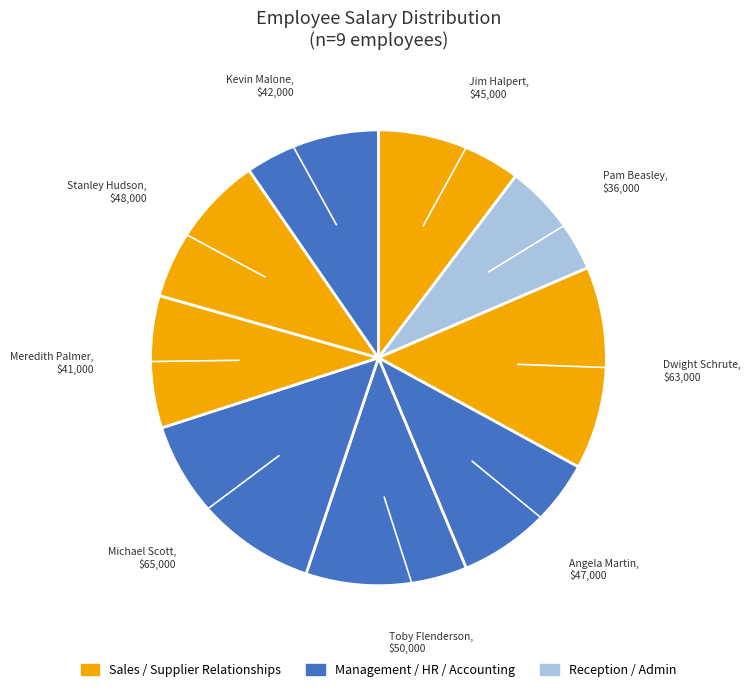

To the nearest percent, what is the average slice percentage?

11%